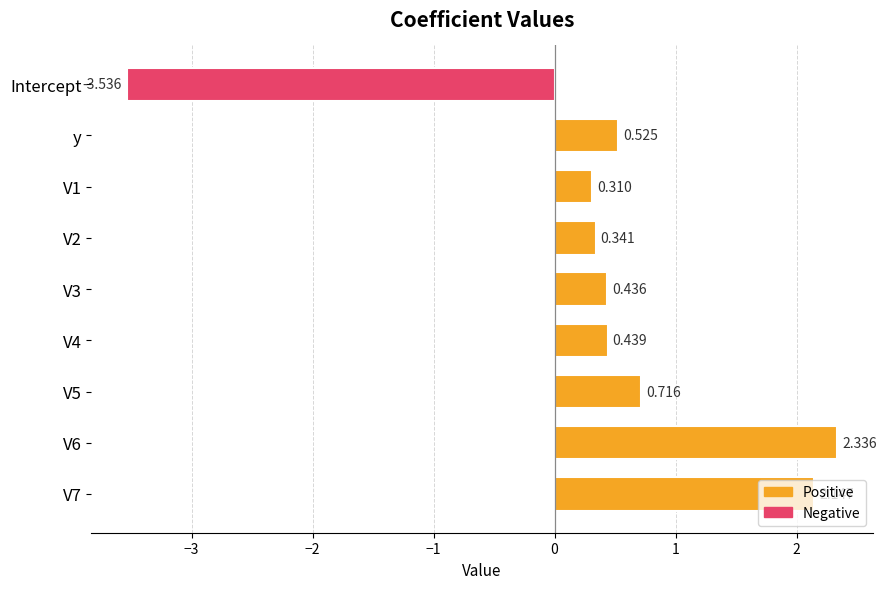

Which label corresponds to the smallest value in the chart?

Intercept